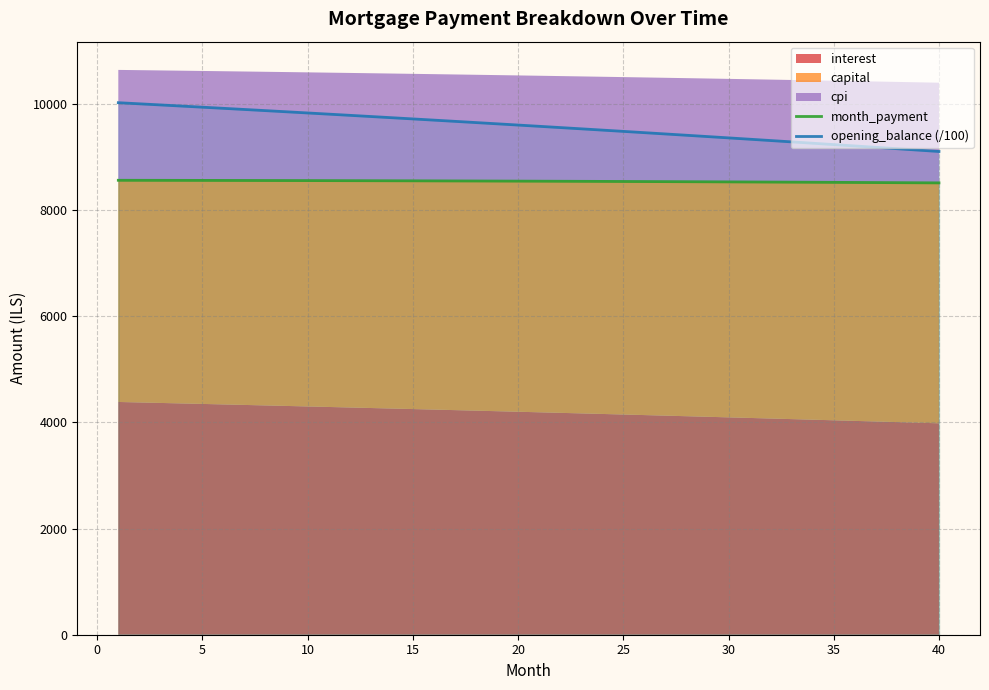

True or false: opening_balance (/100) and month_payment cross at least once.

False